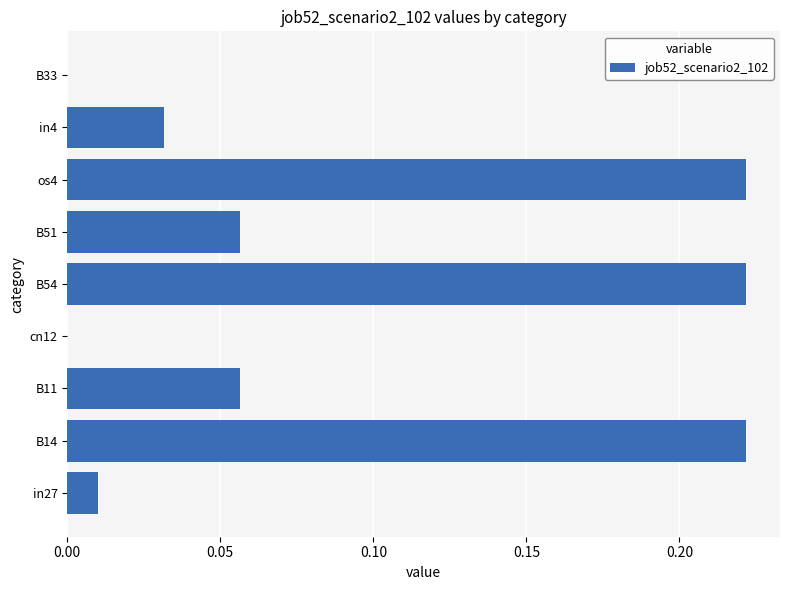

What is the sum of all values?

0.8